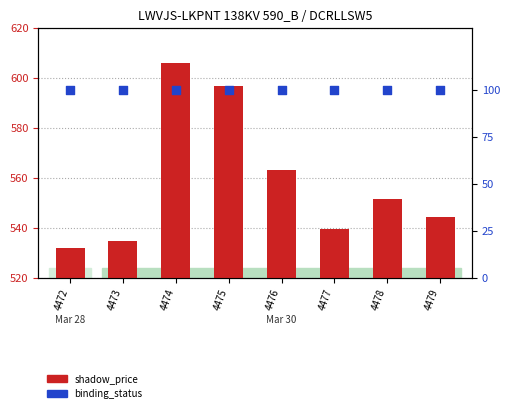

What are all the series names shown in the legend?

shadow_price, binding_status